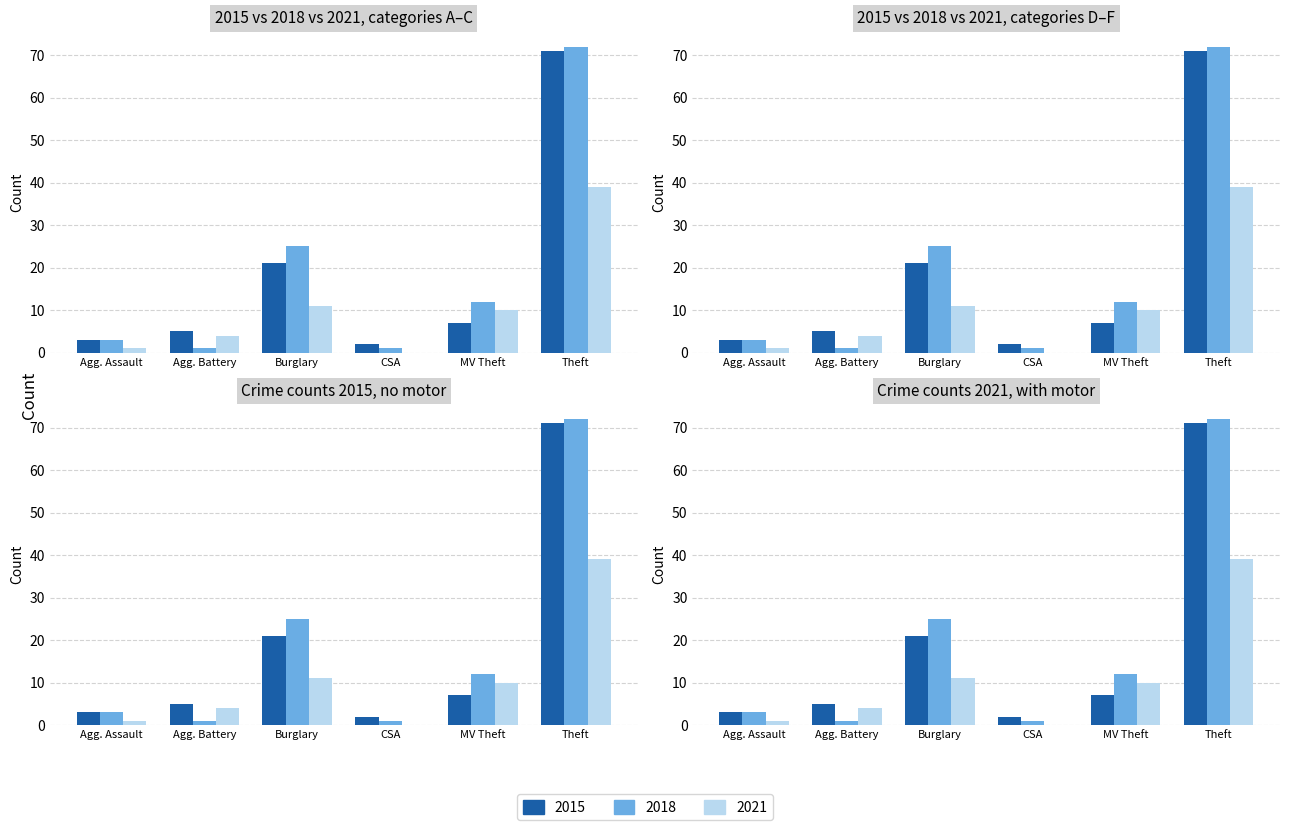

What position from the left is Burglary?

3